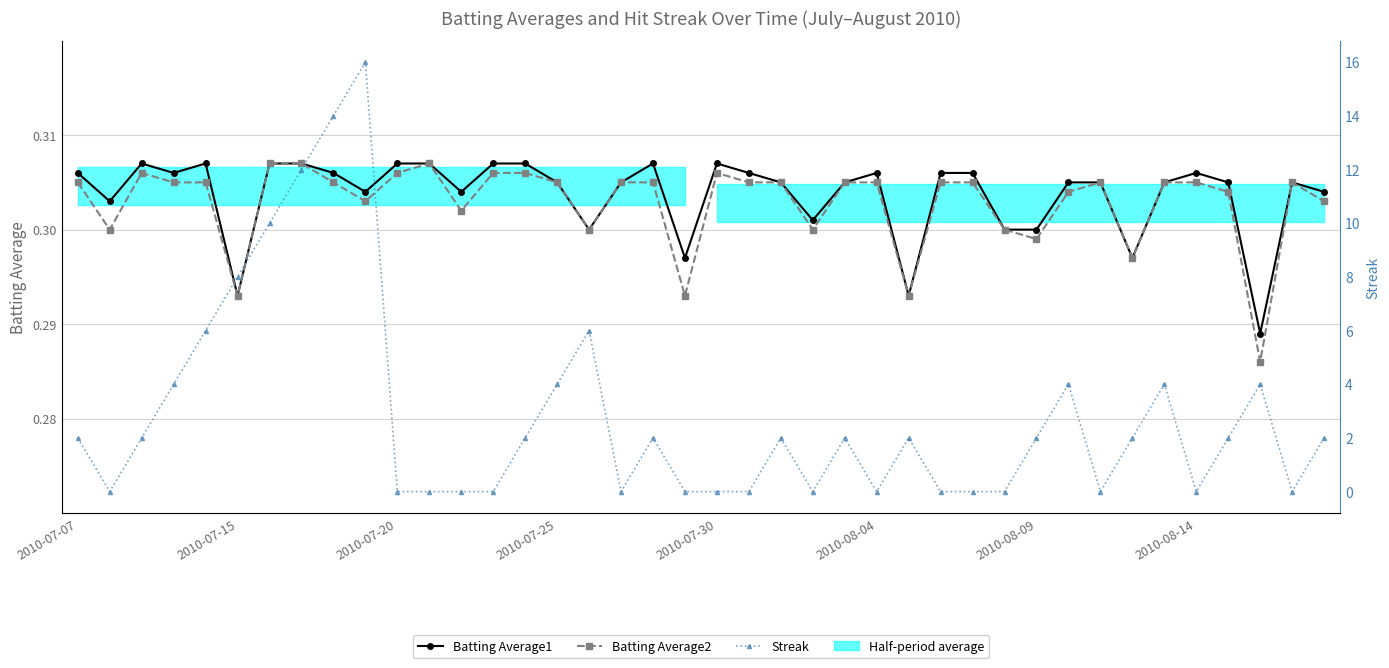

Where is Batting Average1 nearest to the value 0?

37